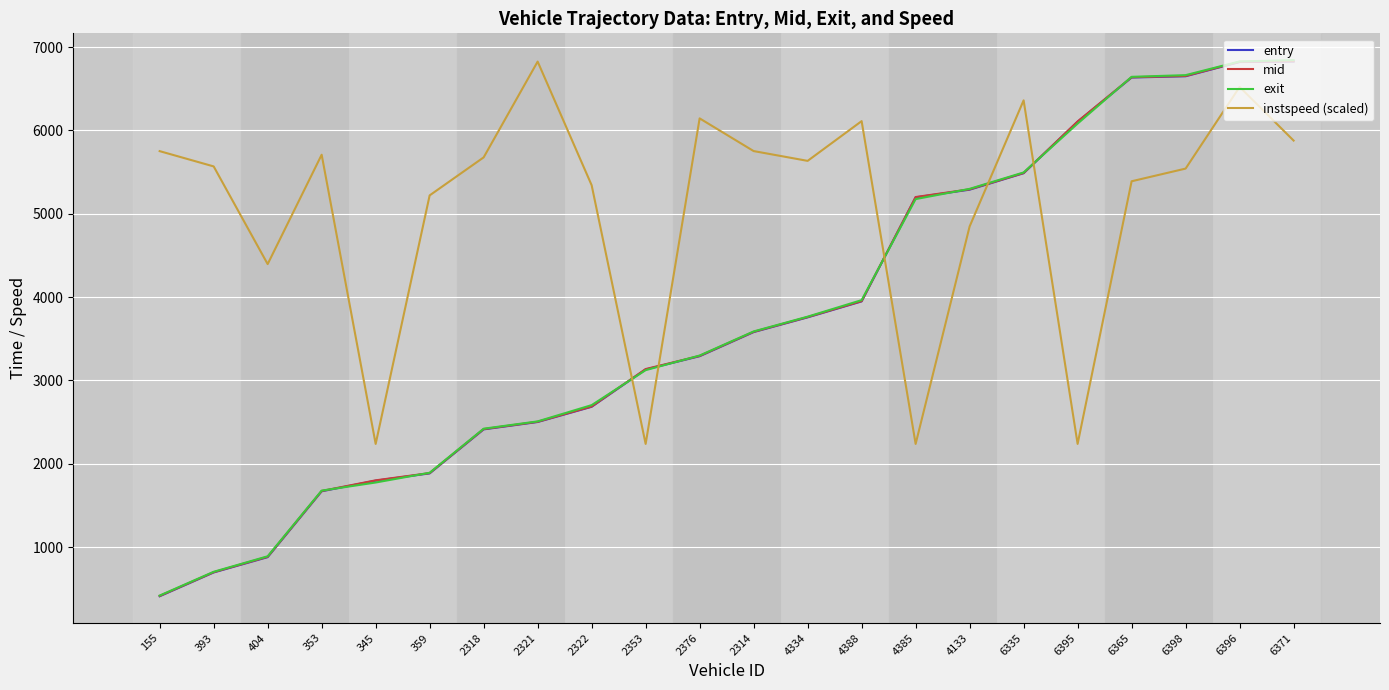

What is the average value of the exit series?

3716.3